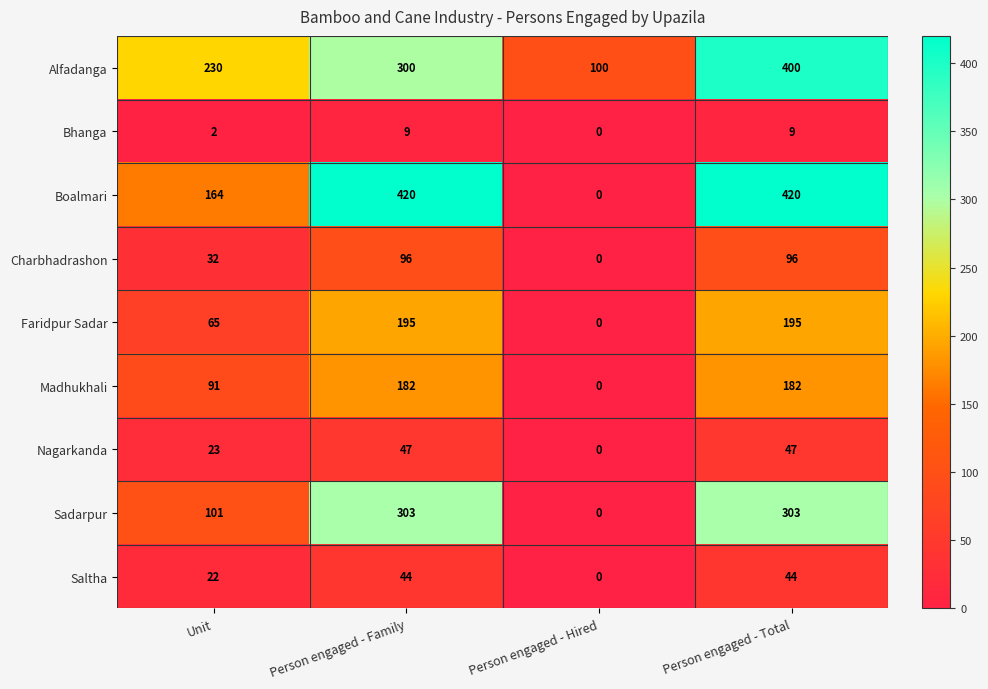

The value of Saltha at Unit is 5. True or false?

False